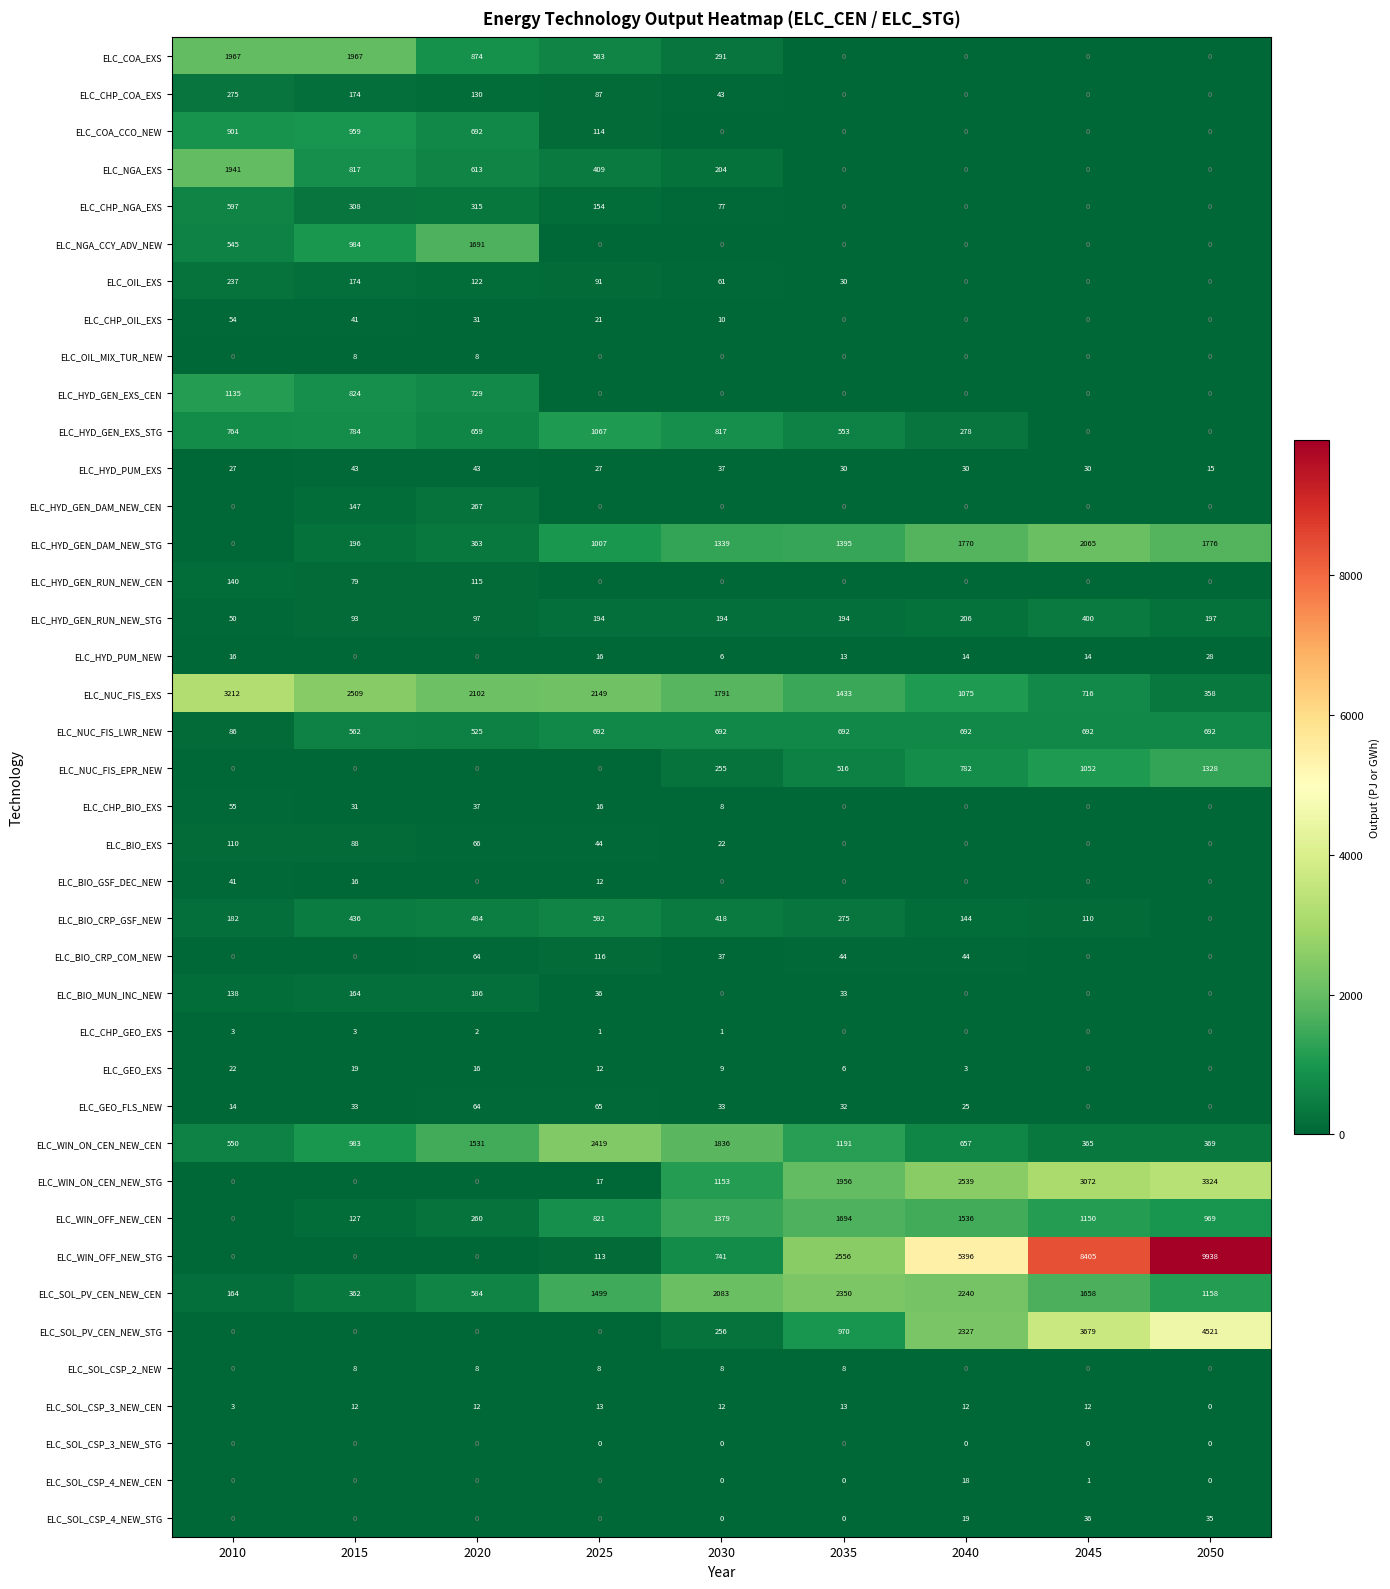

What is the spread (max minus min) of values at 2035?

2556